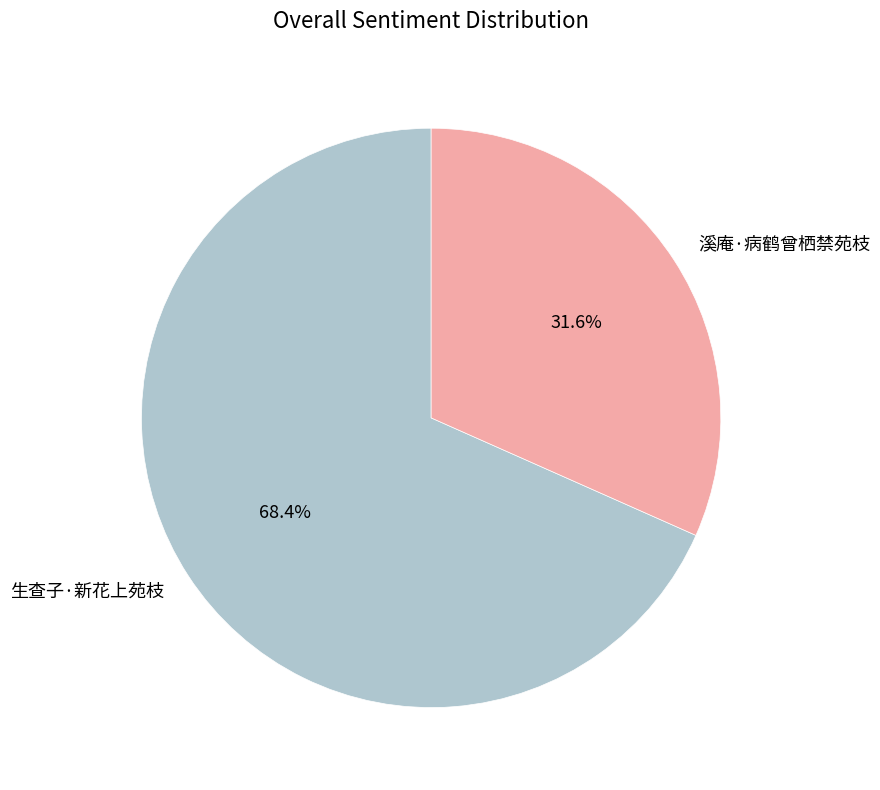

Which slice is the smallest?

溪庵·病鹤曾栖禁苑枝